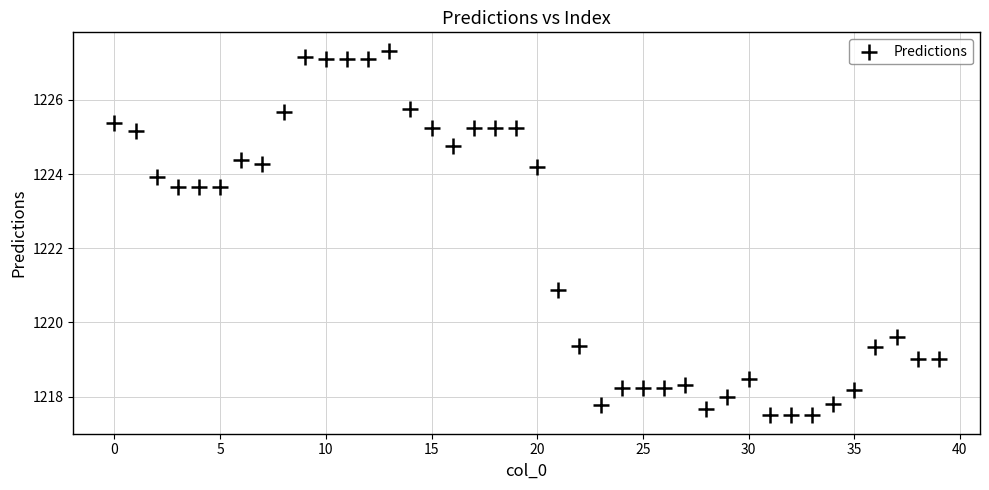

What is the range of Y values (max minus min)?

9.8